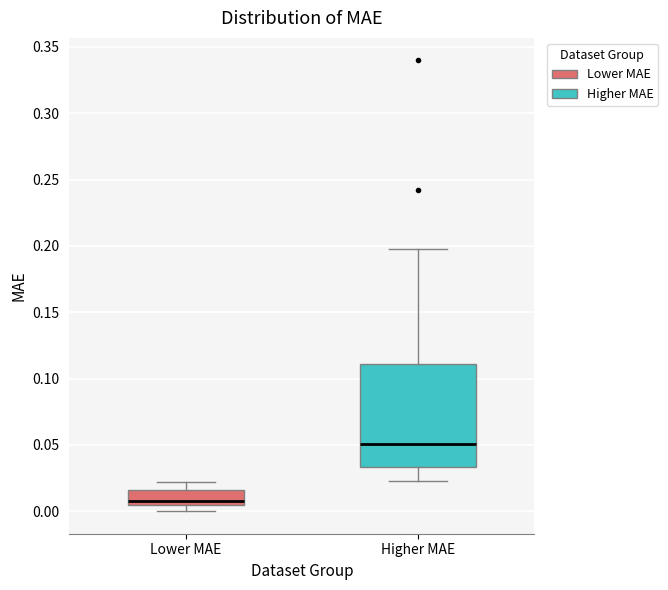

Reading left to right, transcribe this box plot: for each box, give where its median line is, the range the box spans, and where its two whiskers end, as read against the y-axis. The values are not printed on the chart, so give them approximately, as read against the axis.

Lower MAE: median 0.010, box 0.005 to 0.015, whiskers 0.000 to 0.020
Higher MAE: median 0.050, box 0.035 to 0.110, whiskers 0.025 to 0.200